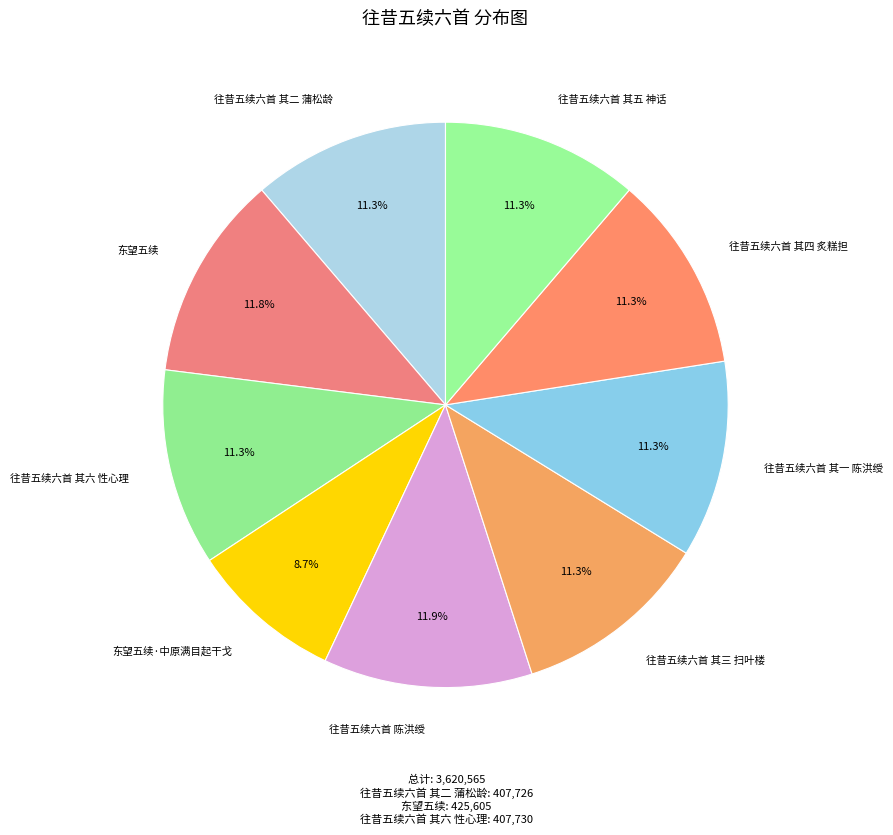

Does any single category account for the majority?

No